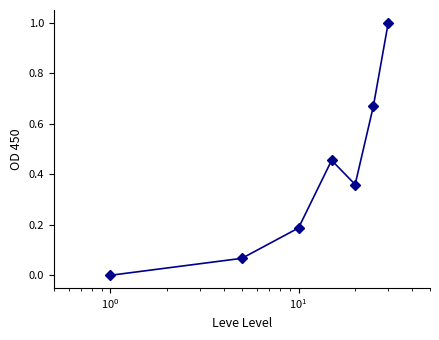

What is the greatest value displayed?

1.0